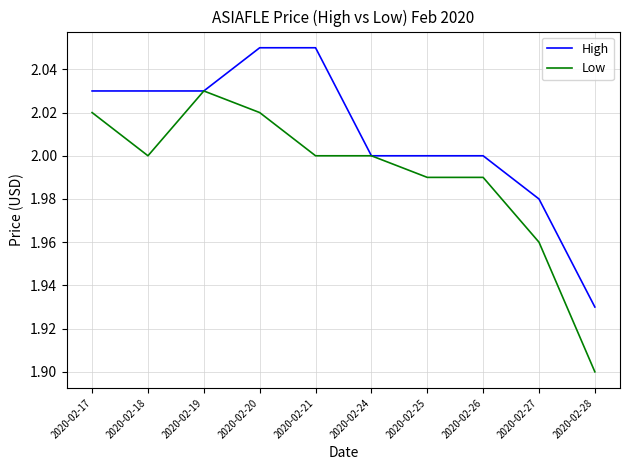

Rank the series by their average value, from highest to lowest.

High, Low